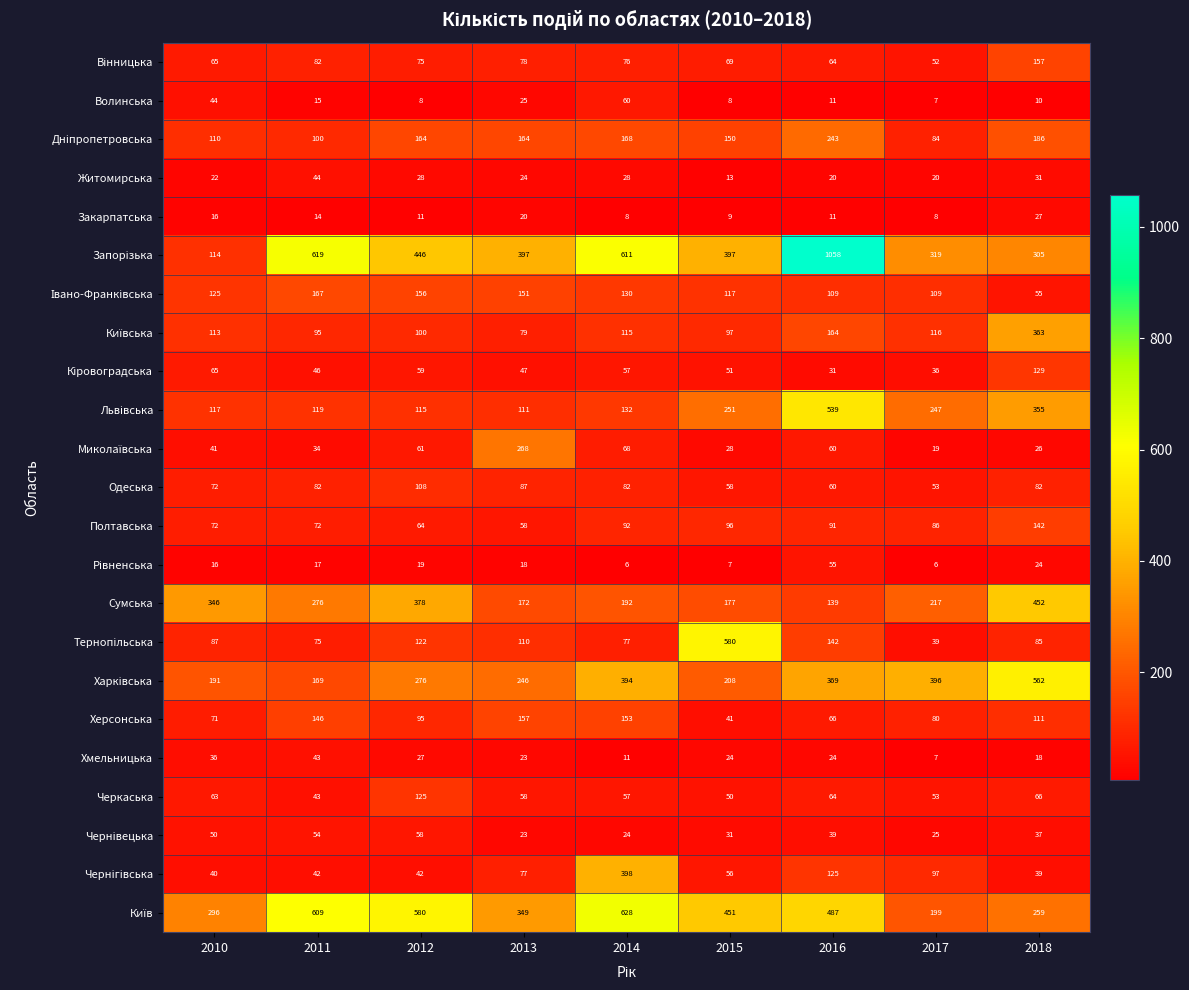

True or false: Черкаська has a value of 43 at 2011.

True